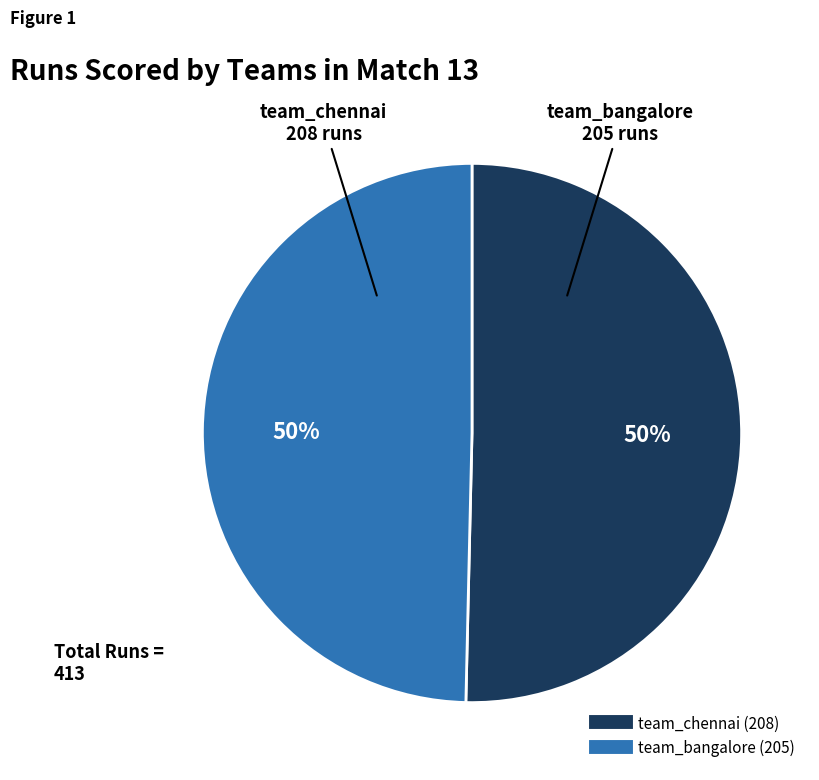

To the nearest percent, what is the combined percentage of team_chennai and team_bangalore?

100%